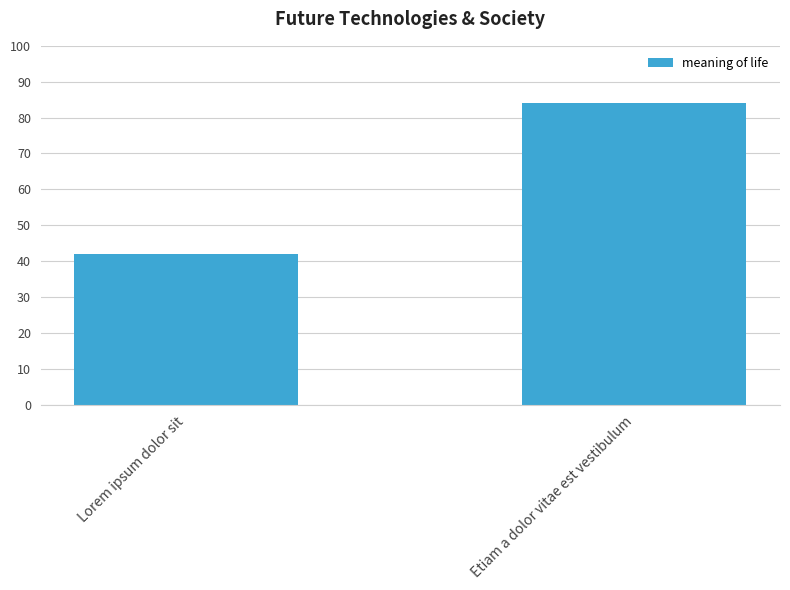

What is the label of the 2nd bar from the left?

Etiam a dolor vitae est vestibulum